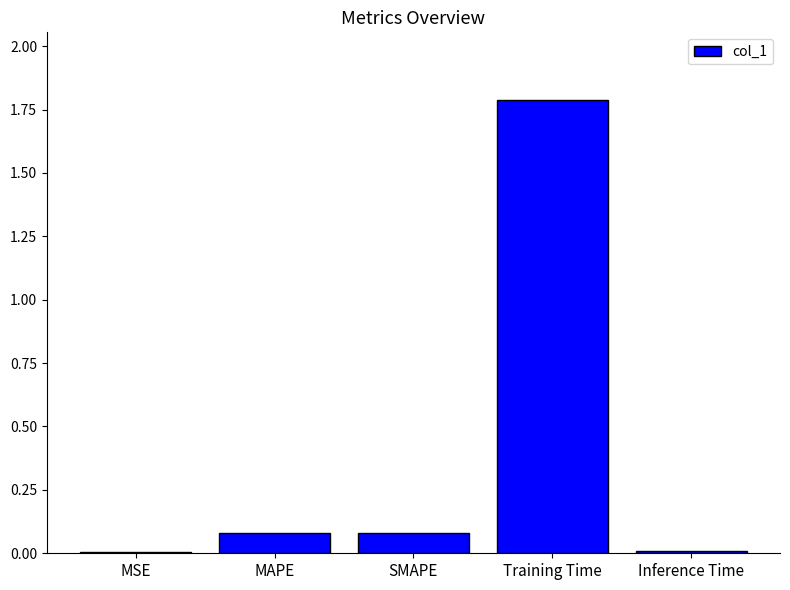

Between Training Time and MAPE, which is larger?

Training Time